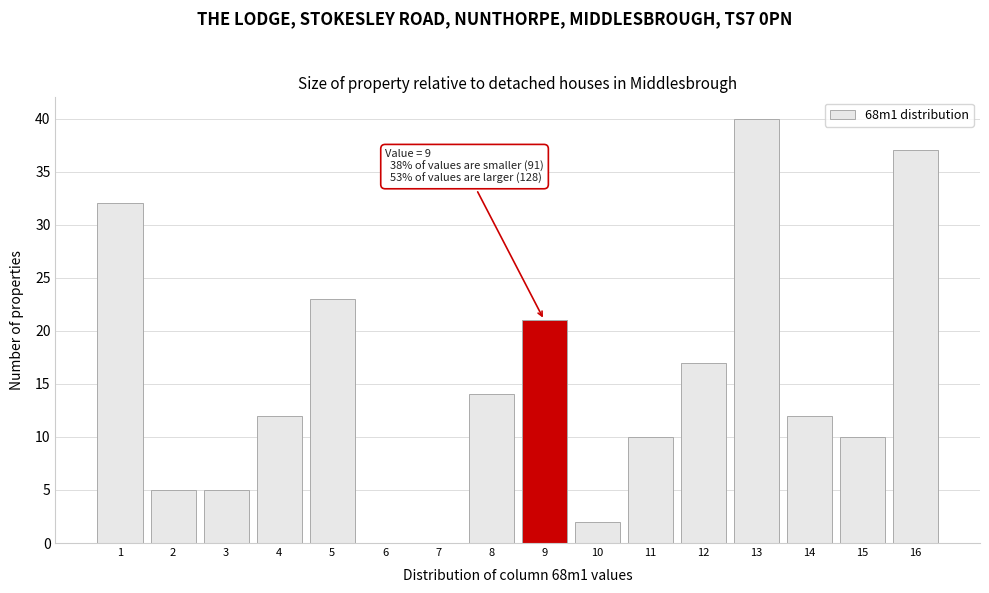

Reading left to right, what are all the values shown in this chart?

1=32	2=5	3=5	4=12	5=23	6=0	7=0	8=14	9=21	10=2	11=10	12=17	13=40	14=12	15=10	16=37